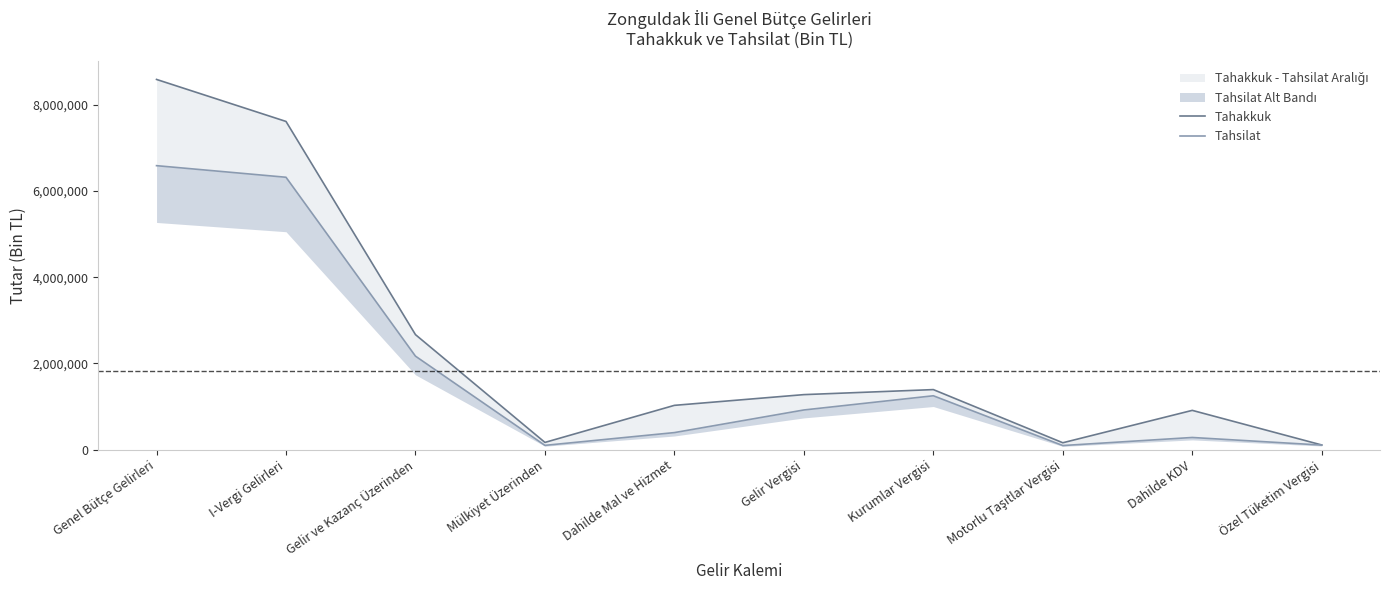

At which category does Tahakkuk reach its first local peak?

Kurumlar Vergisi